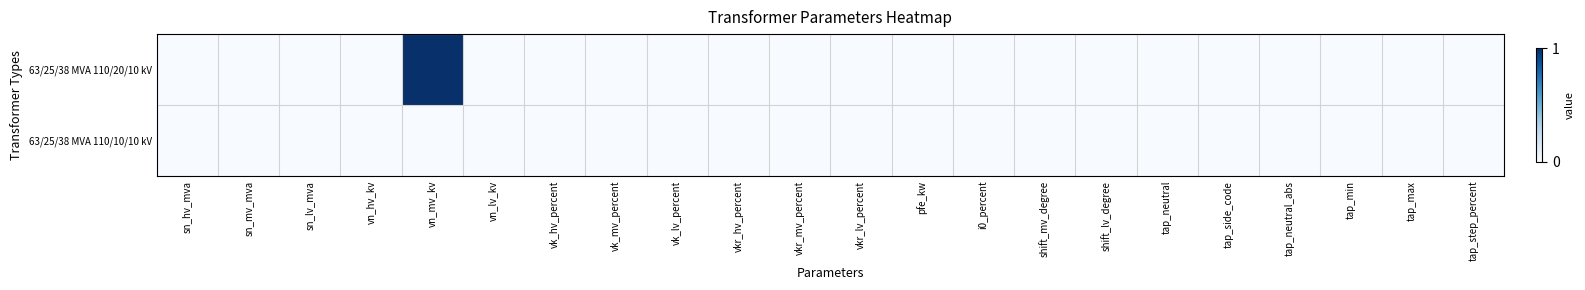

How many data points does each series have?

22